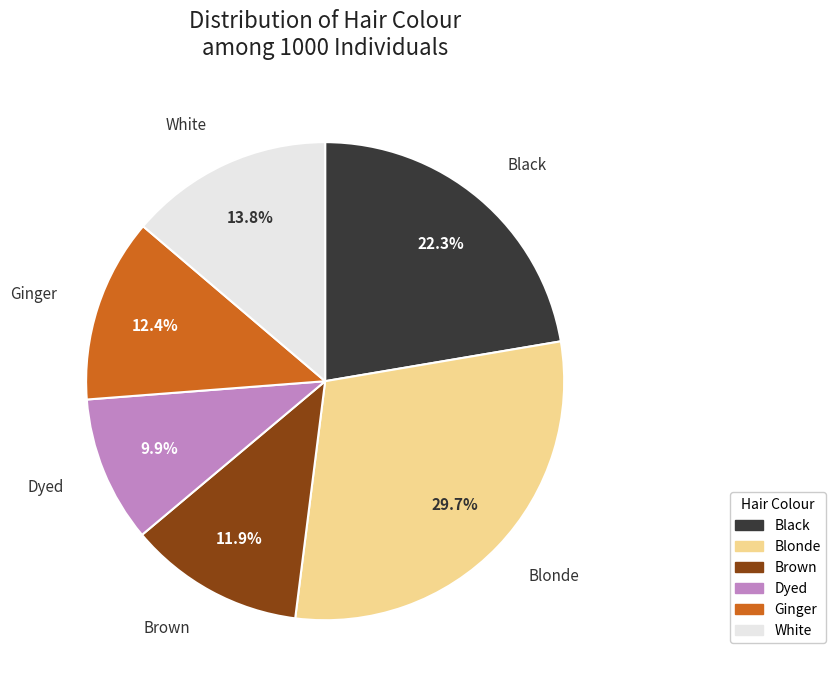

Which has a higher value, Brown or Dyed?

Brown